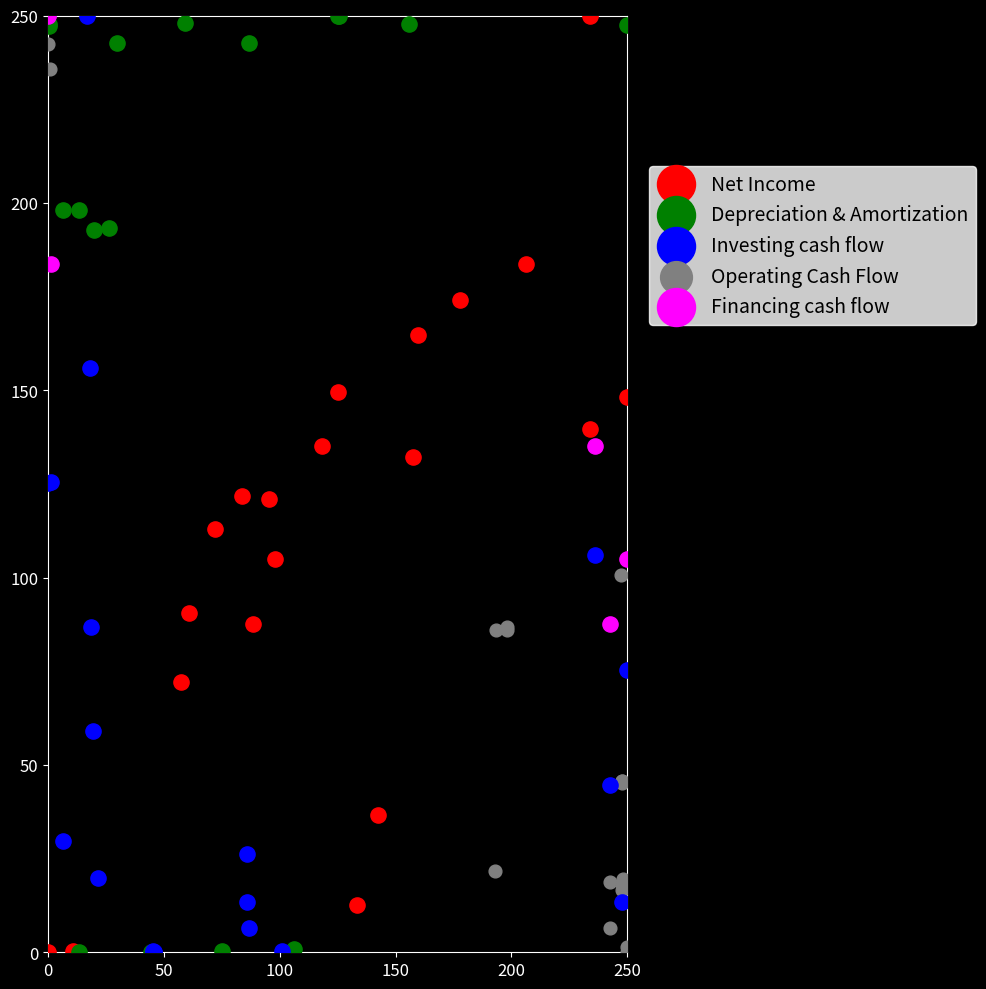

What are all the series names shown in the legend?

Net Income, Depreciation & Amortization, Investing cash flow, Operating Cash Flow, Financing cash flow